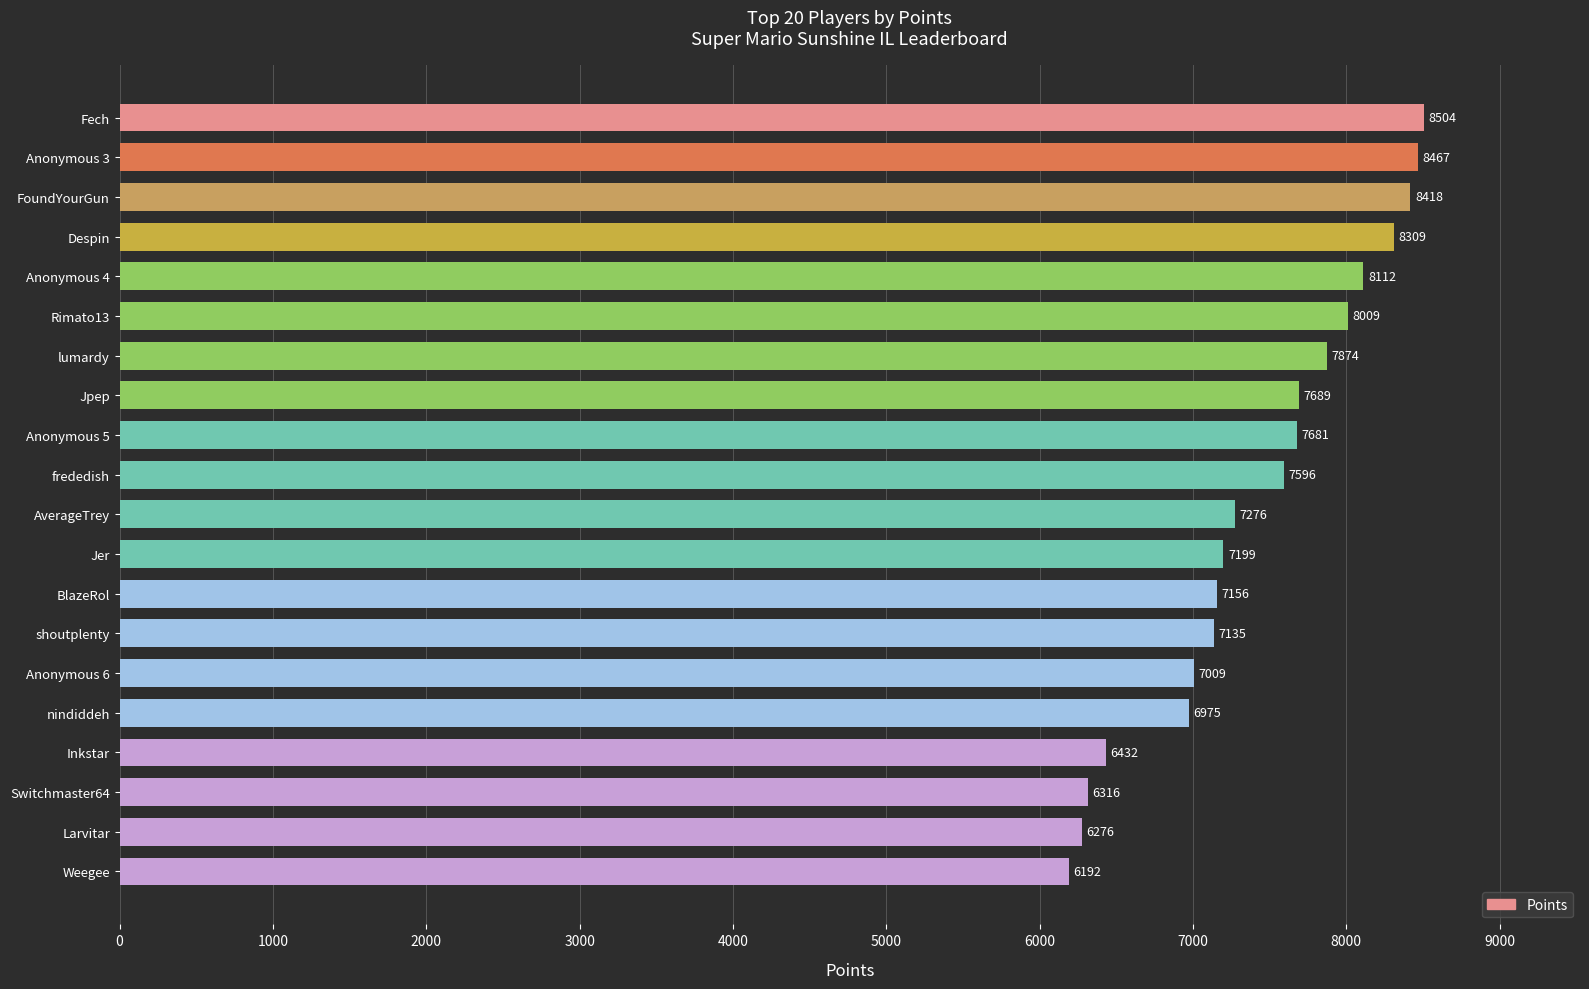

Rank the categories by value from lowest to highest.

Weegee, Larvitar, Switchmaster64, Inkstar, nindiddeh, Anonymous 6, shoutplenty, BlazeRol, Jer, AverageTrey, frededish, Anonymous 5, Jpep, lumardy, Rimato13, Anonymous 4, Despin, FoundYourGun, Anonymous 3, Fech